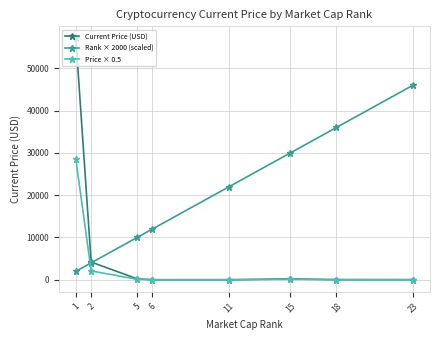

Is the value of Rank × 2000 (scaled) at 6 greater than the value of Price × 0.5 at 23?

Yes